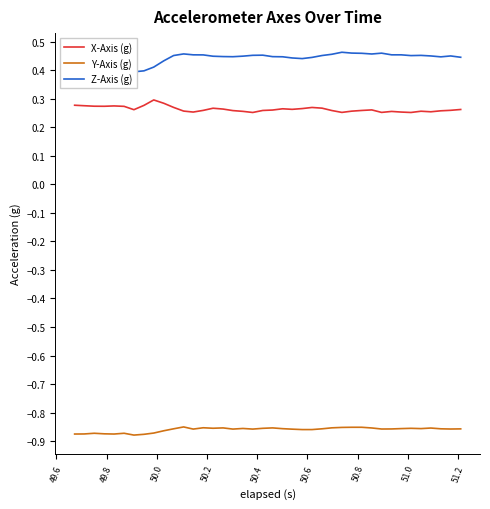

True or false: Z-Axis (g) and Y-Axis (g) intersect in this chart.

False